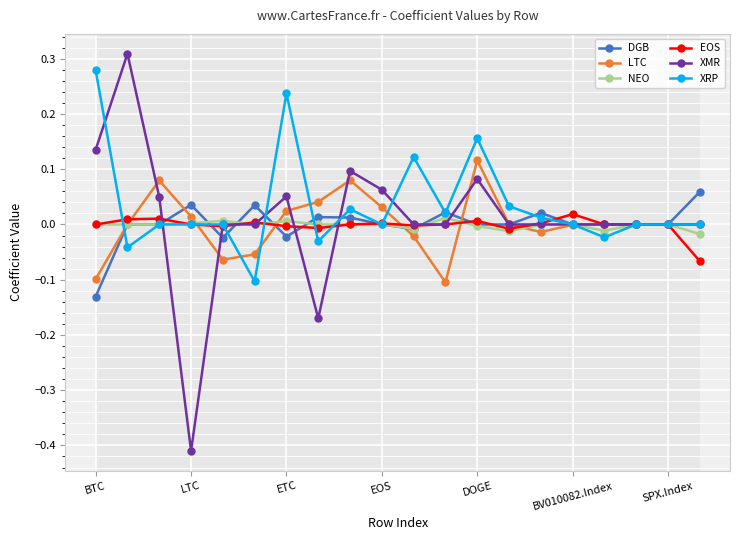

Which series has the largest range (max minus min)?

XMR